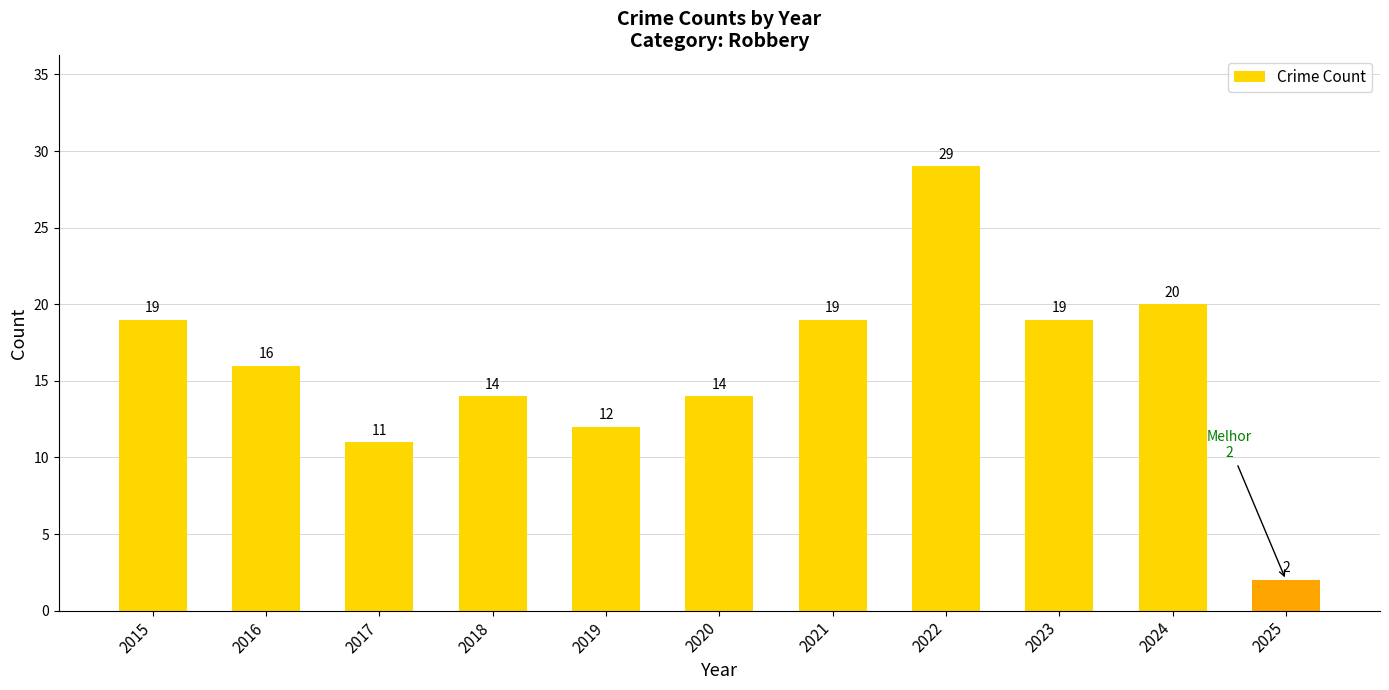

At which label does the data first exceed 16?

2015